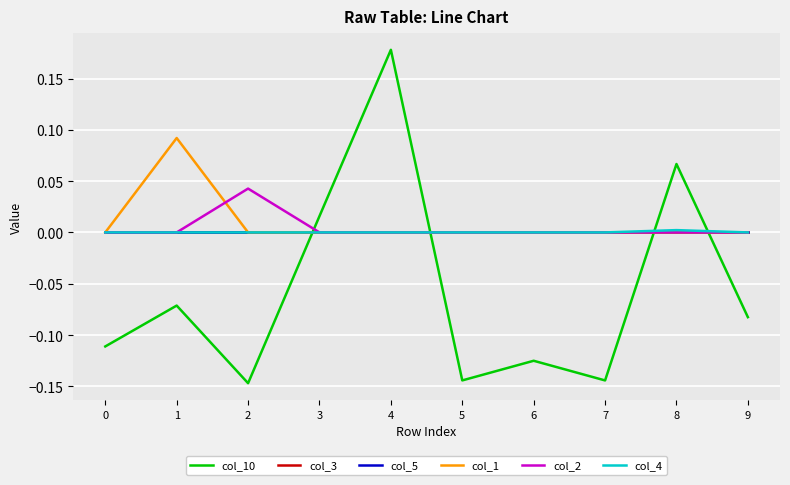

Does the chart have visible grid lines?

Yes